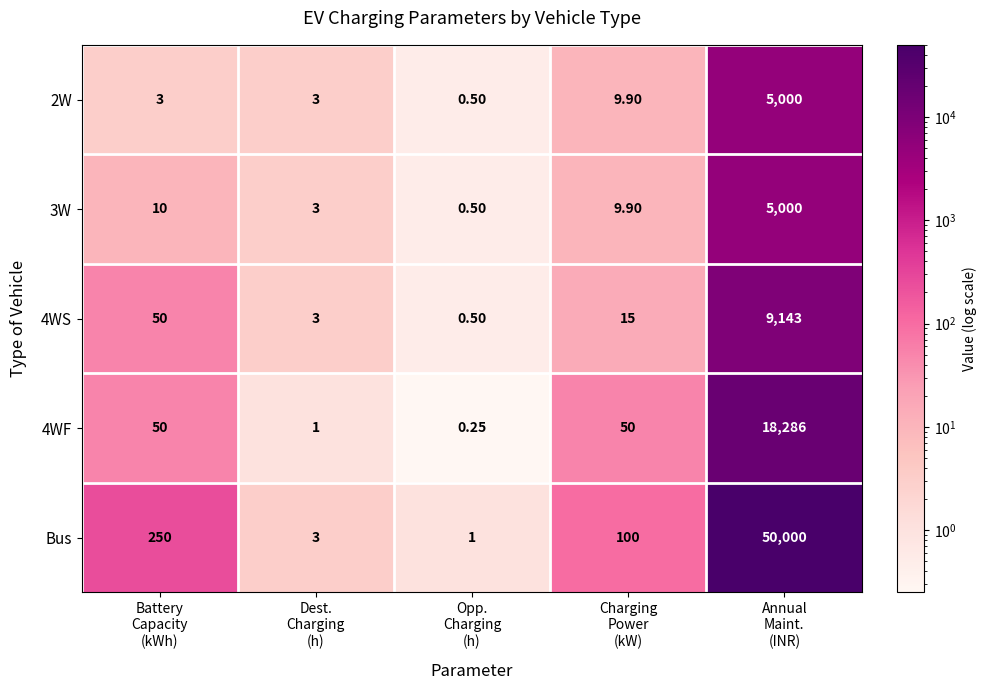

Which series has the largest total across all categories?

Bus